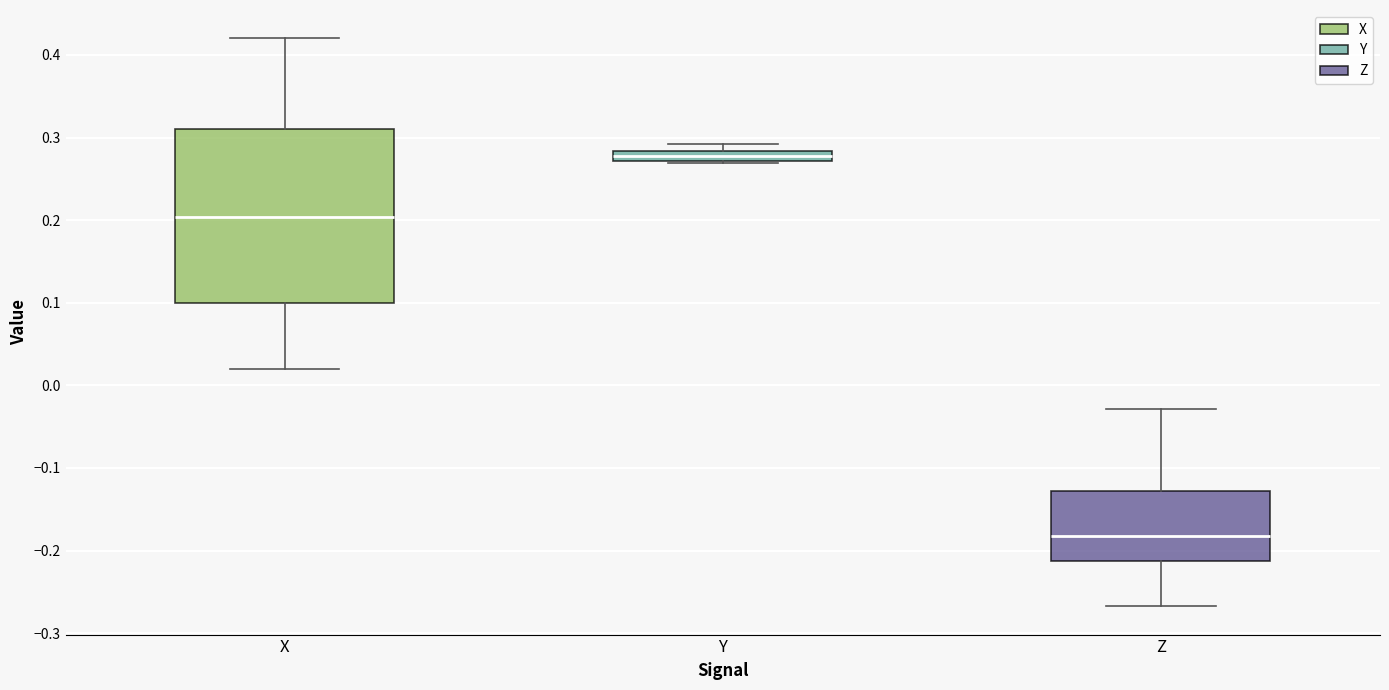

Which box has the lowest median line?

Z